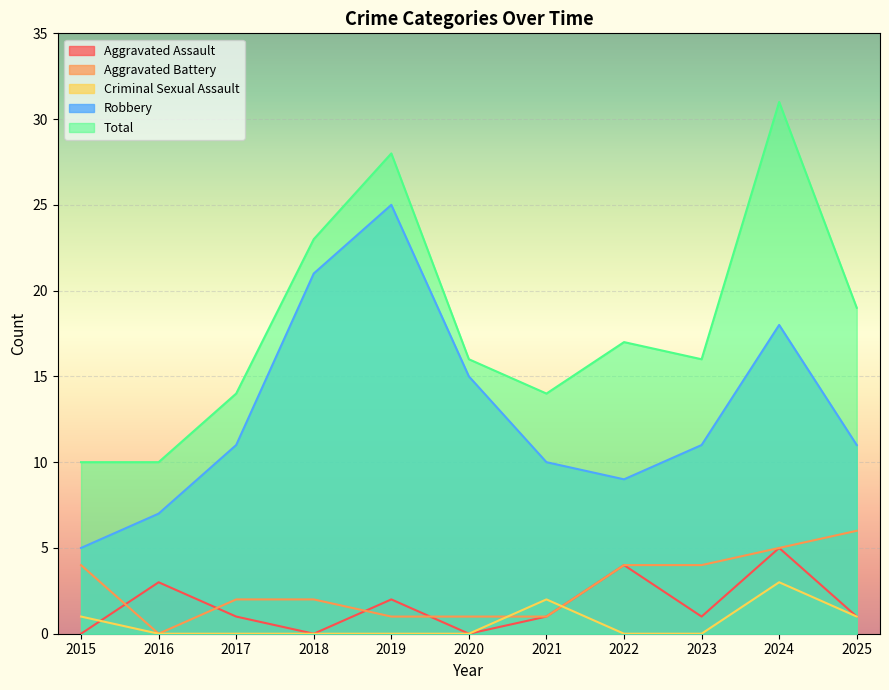

At which category is the sum across all series the highest?

2024